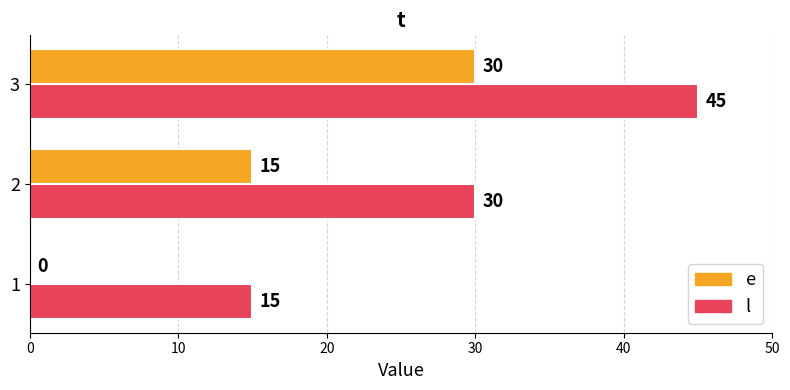

What is the maximum value shown in the chart?

45